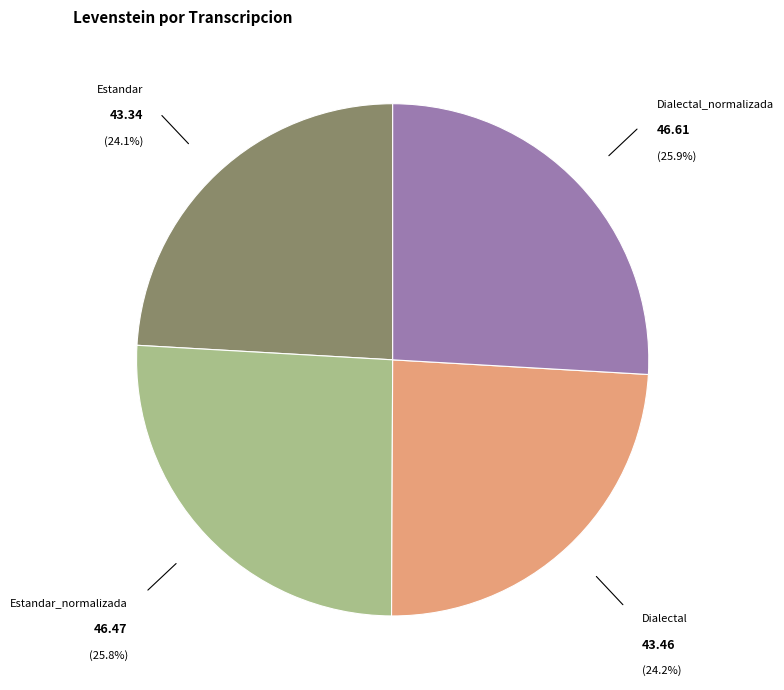

What is the ratio of the value at Dialectal to the value at Dialectal_normalizada?

0.9